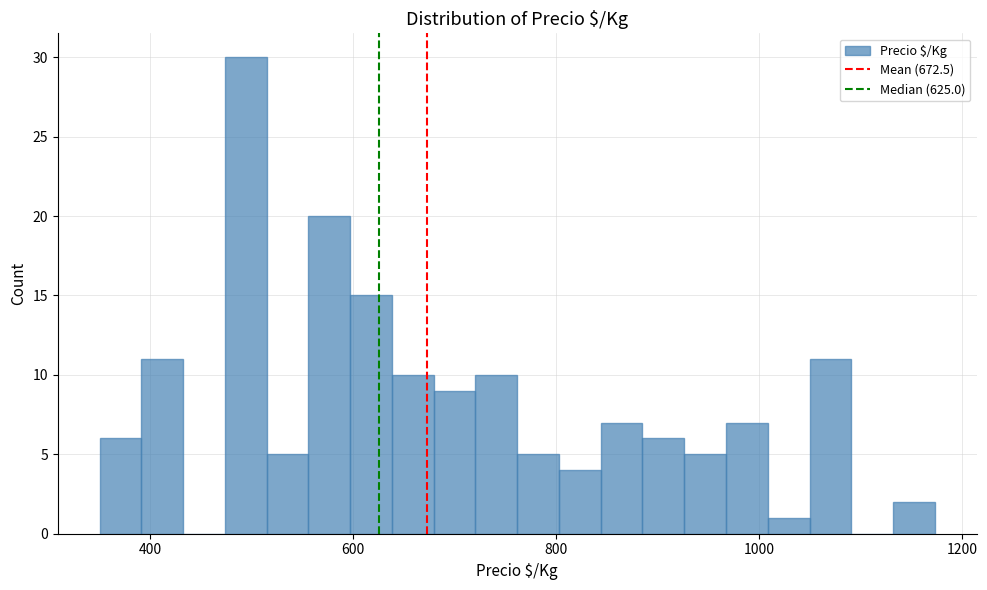

Around what value on the x-axis is the tallest bar? Give the approximate position of its centre, as read against the axis.

500